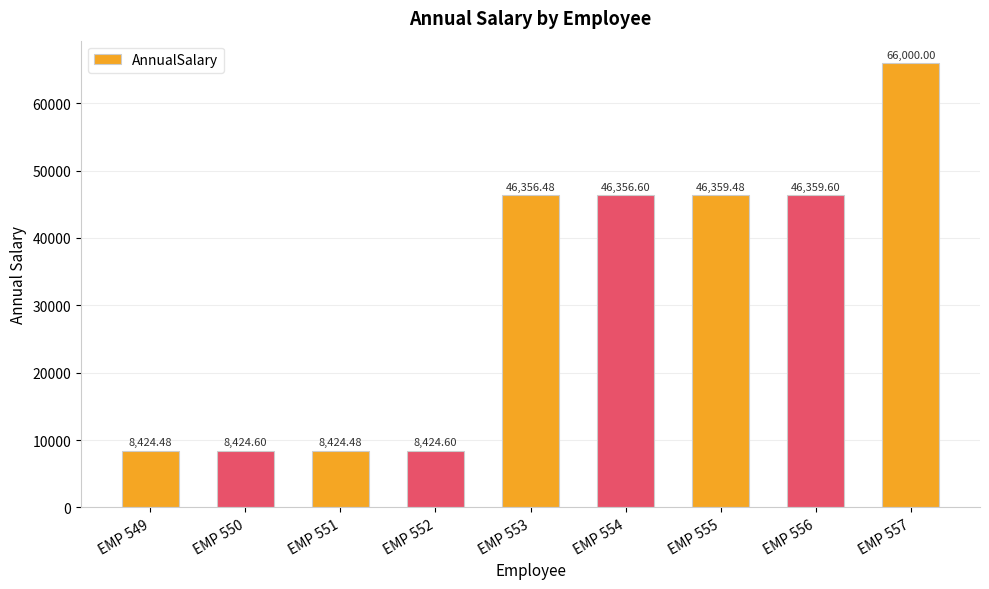

What is the sum of the values at EMP 555 and EMP 557?

112359.5